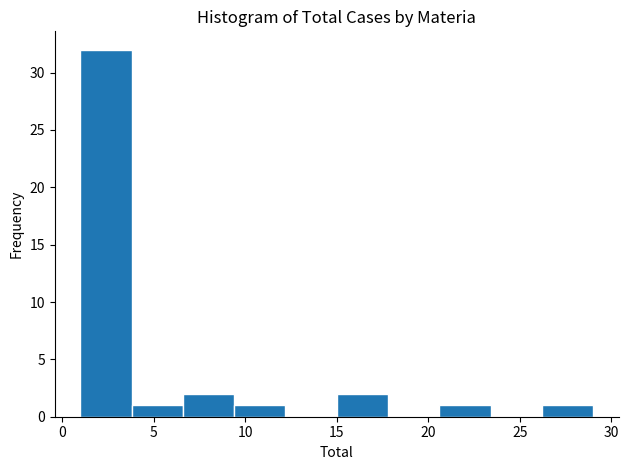

Over which range of the x-axis is the bar tallest?

1.0 to 3.8